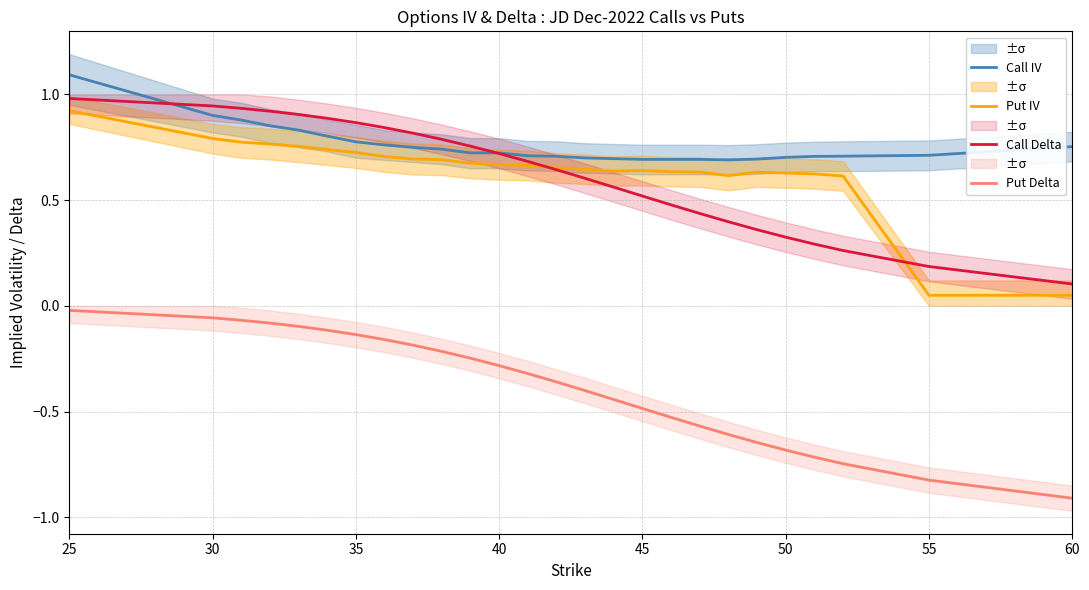

True or false: Call Delta has a value of 0.1 at 60.

True